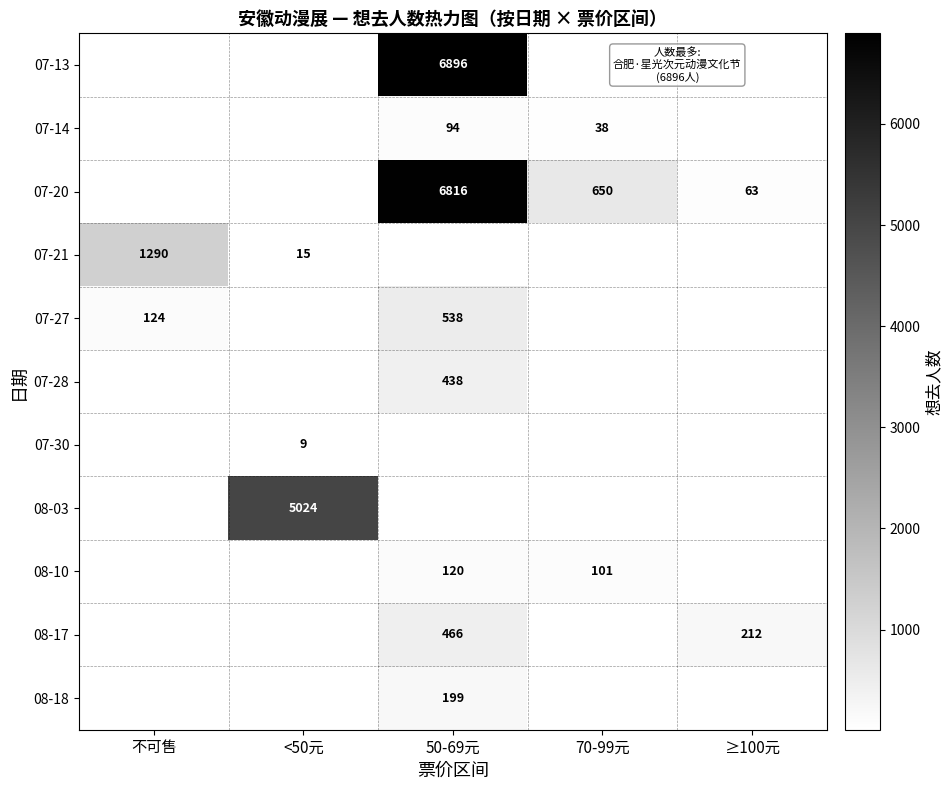

What is the sum of the 08-17 values at ≥100元 and 50-69元?

678